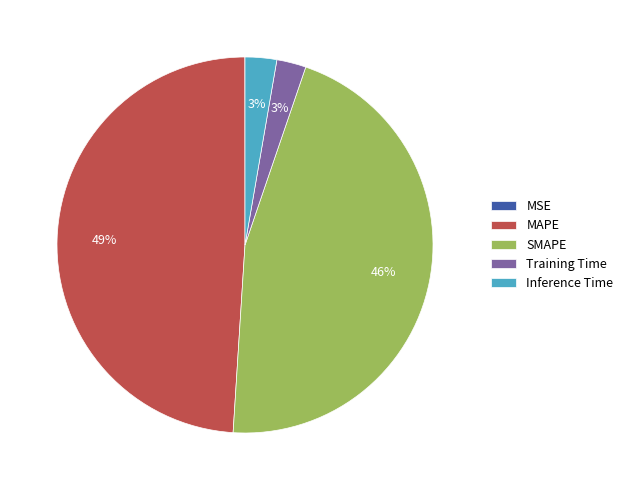

Is the sum of SMAPE and Inference Time greater than half?

No